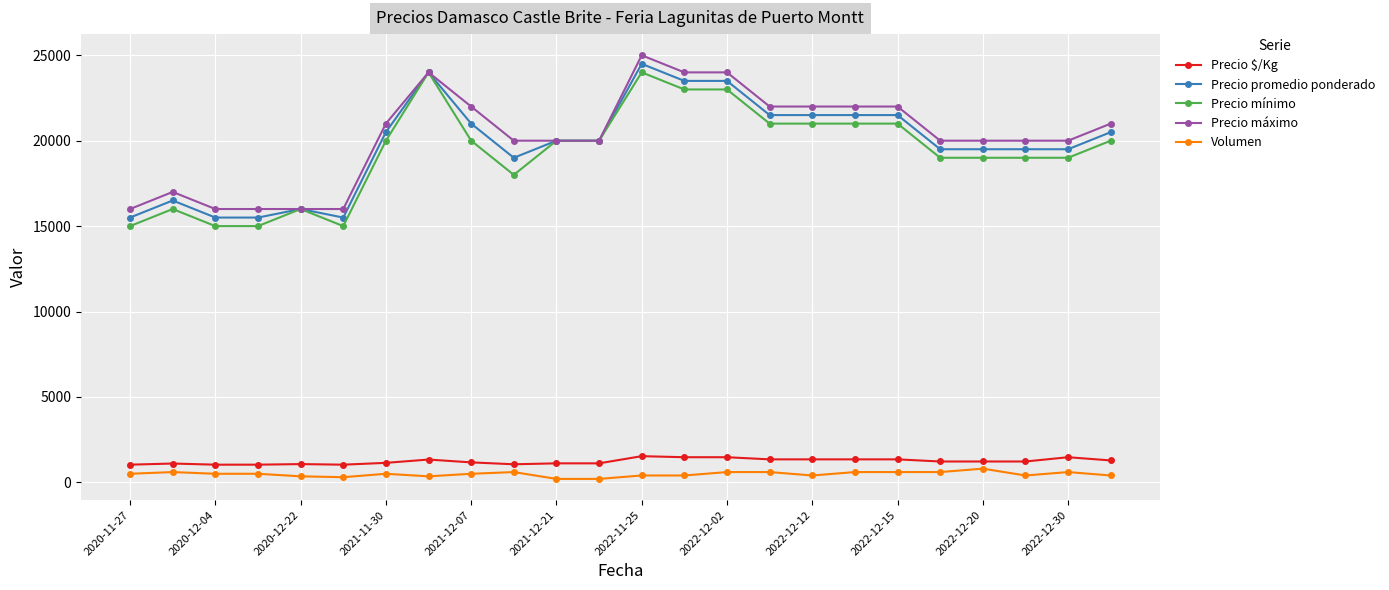

True or false: Precio máximo has more than 2 interior local peaks.

True